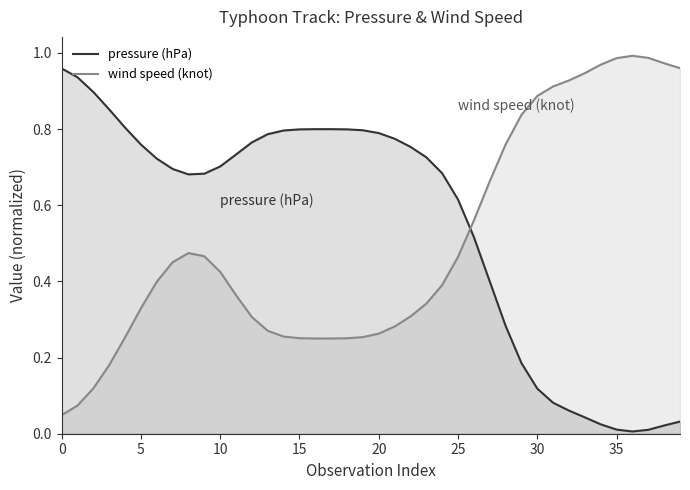

What is the sum of all wind speed (knot) values?

20.1